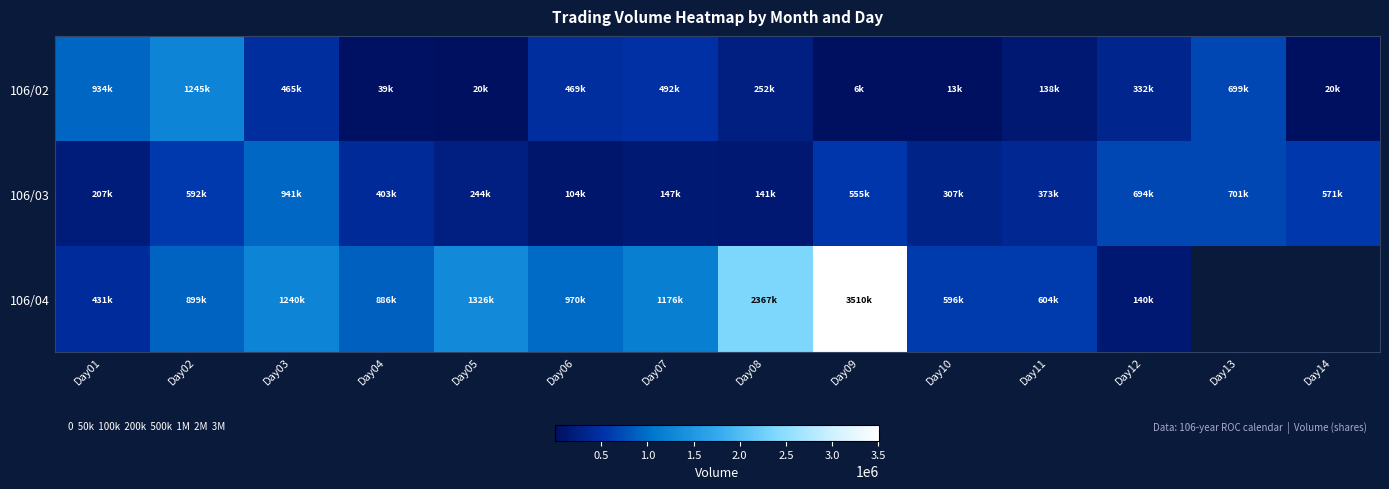

At which label is 106/03 closest to 522500?

Day09